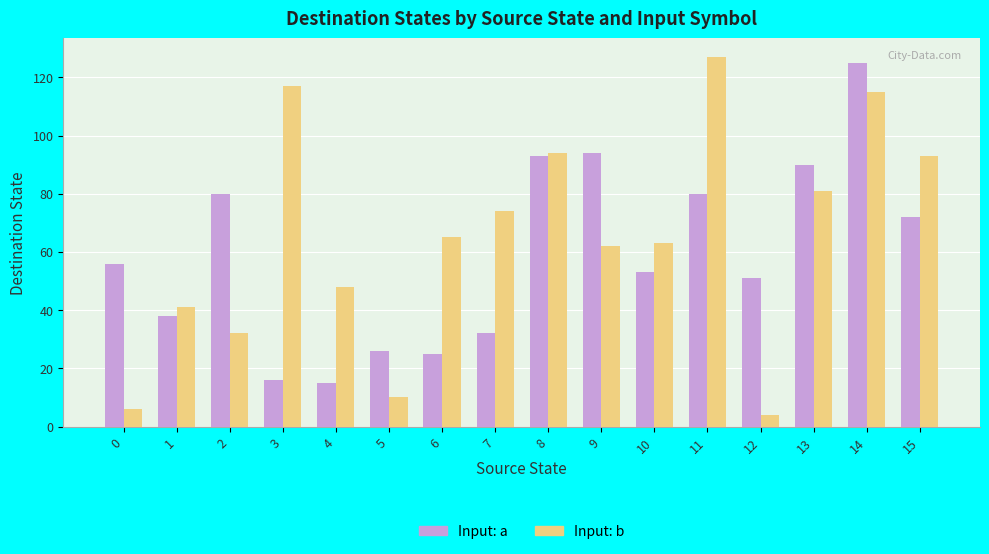

Read the Input: a value at 9.

94